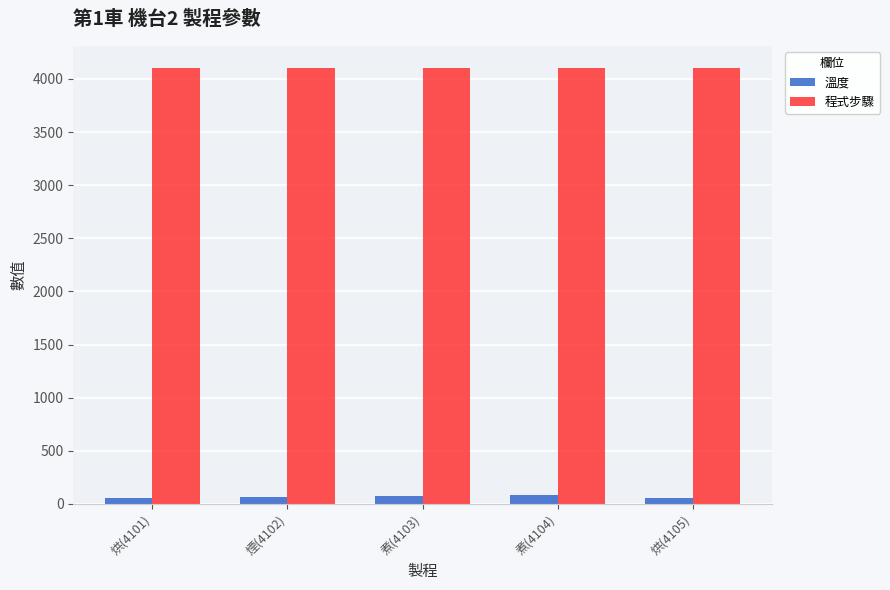

Rank the series by their maximum value, from lowest to highest.

溫度, 程式步驟